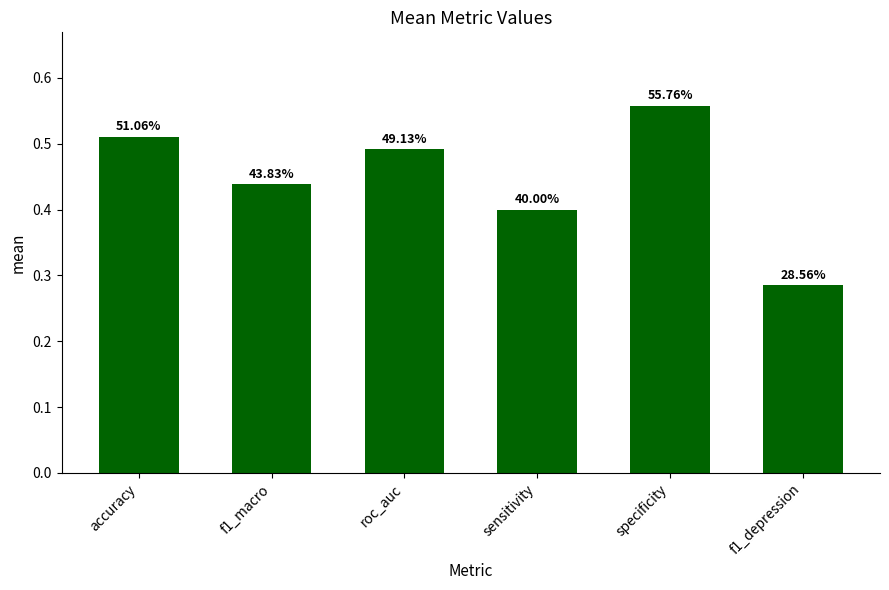

How many bars are there in total?

6